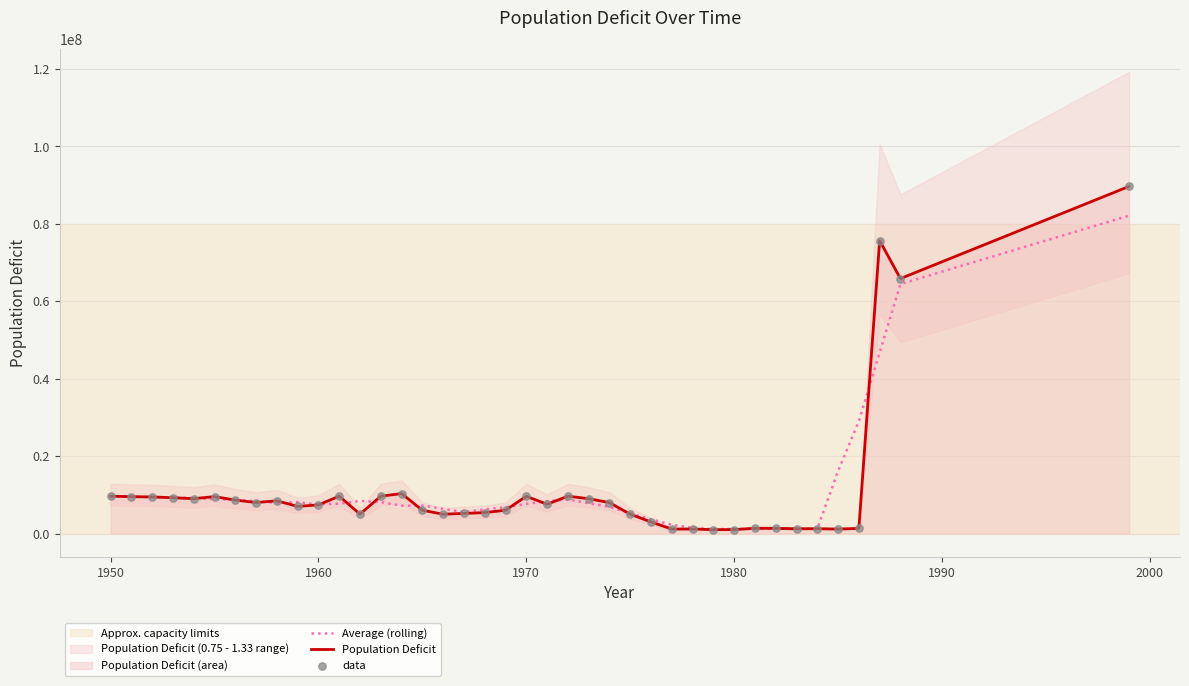

Which series has the largest total across all categories?

Average (rolling)